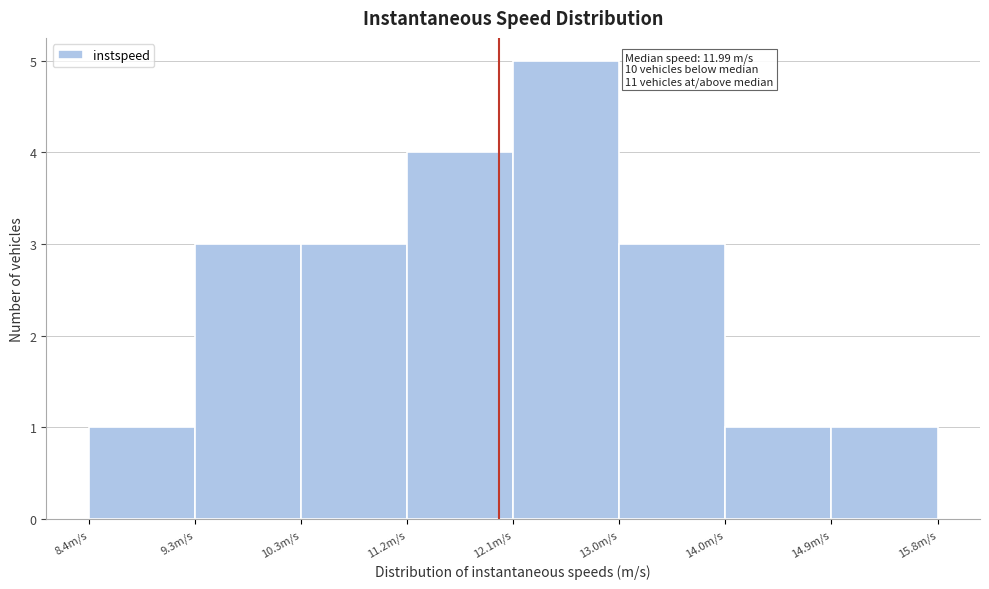

Over which range of the x-axis is the bar tallest?

12.1 to 13.0